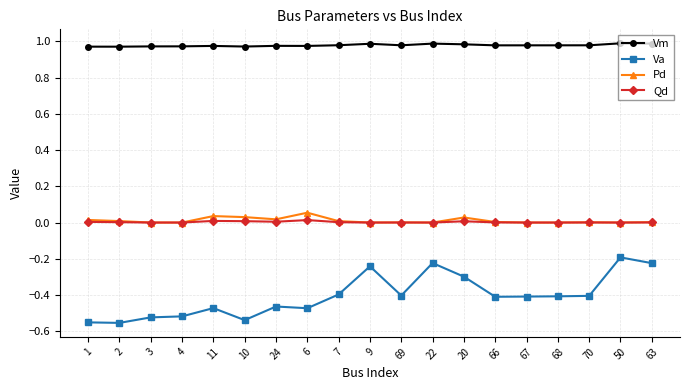

Is this an area chart (filled region under the line)?

No